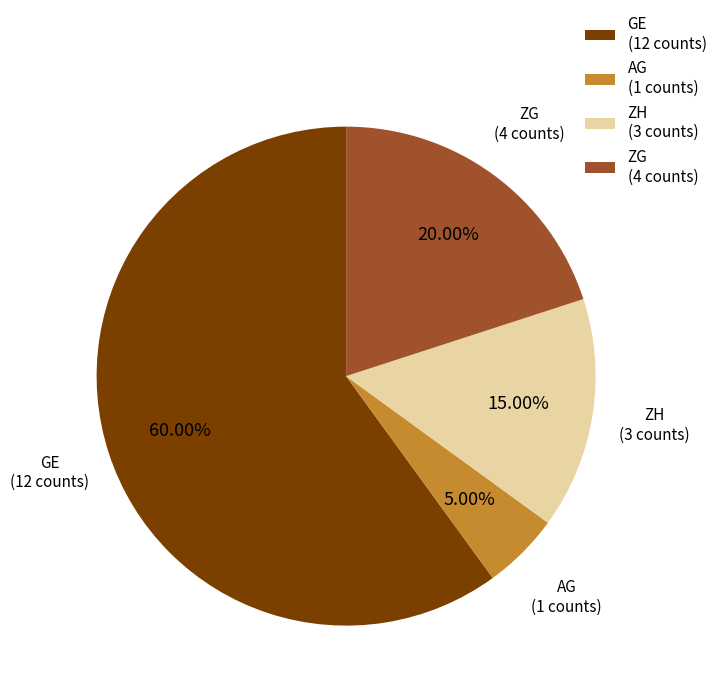

What is the ratio of the value at AG (1 counts) to the value at ZH (3 counts)?

0.3